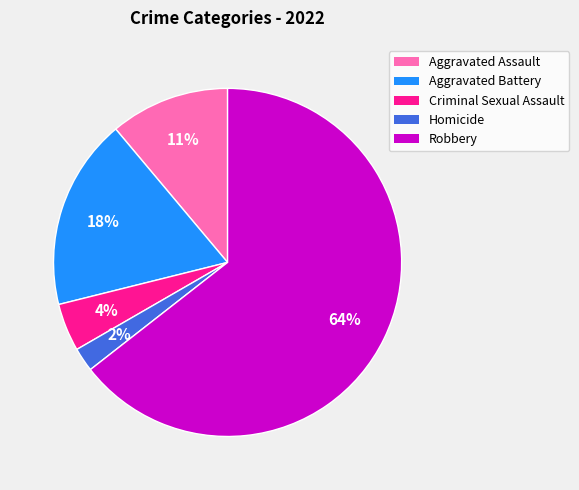

To the nearest percent, what is the difference between the Aggravated Assault and Aggravated Battery slice percentages?

7%